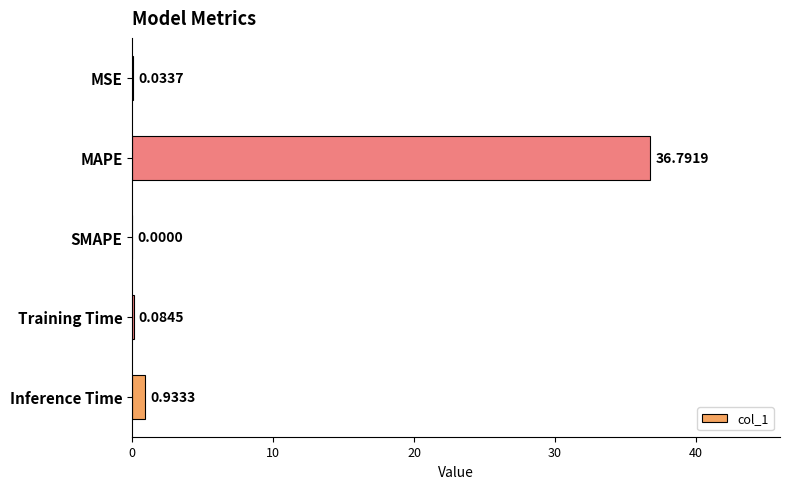

Are the bars horizontal?

Yes